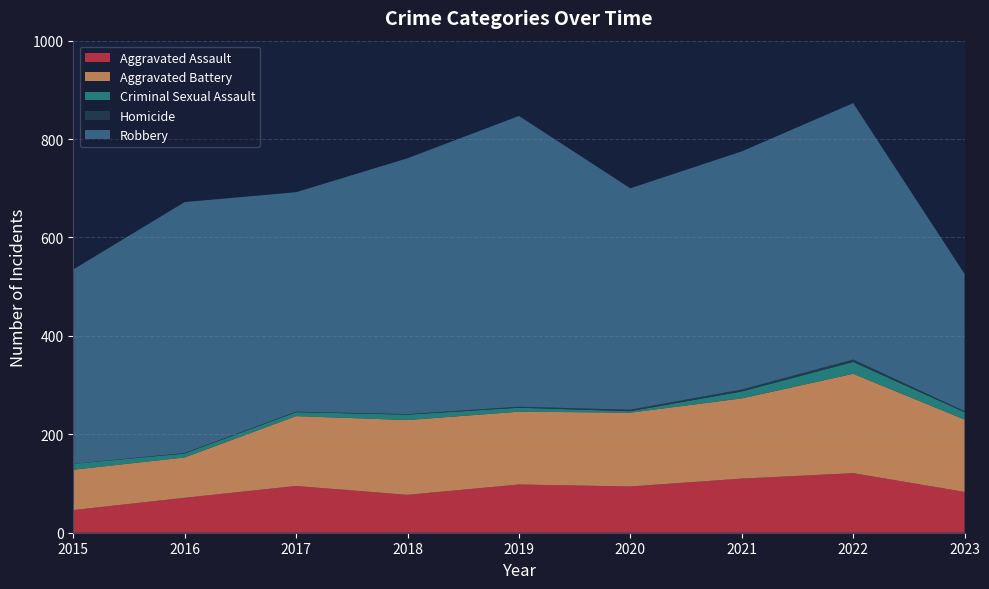

Reading left to right, list all the values displayed in this chart.

Aggravated Assault: 46	71	95	77	98	94	110	121	83
Aggravated Battery: 82	82	142	152	148	150	163	202	147
Criminal Sexual Assault: 12	8	8	11	8	3	14	24	15
Homicide: 0	1	1	1	2	3	4	5	2
Robbery: 395	510	446	520	591	450	484	521	279